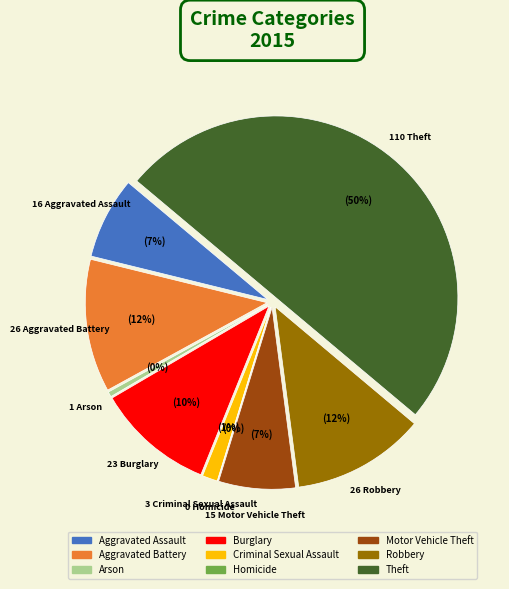

Which category has the biggest portion of the pie?

Theft